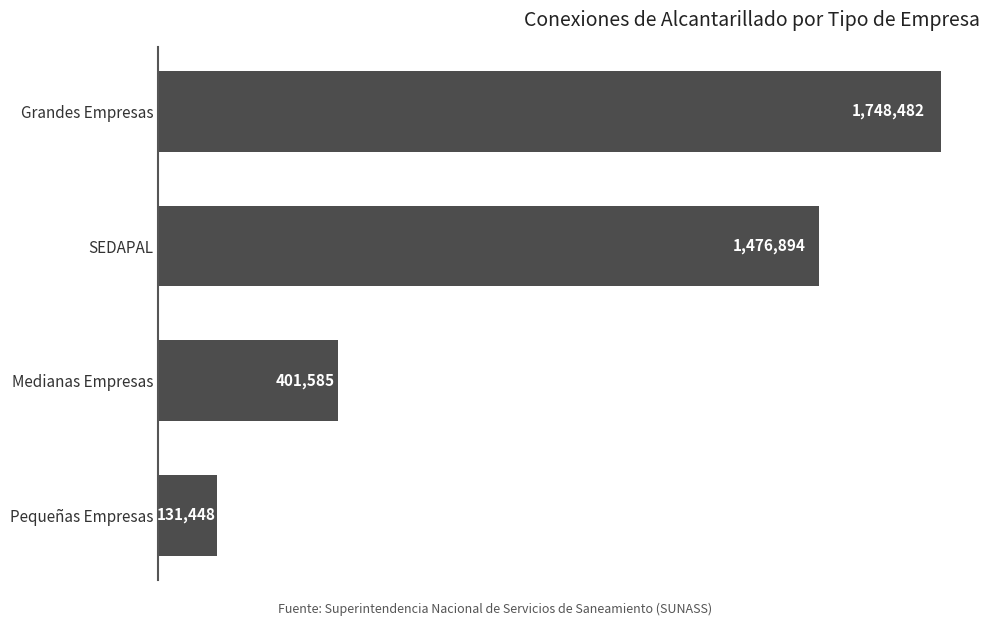

What is the change in value from Pequeñas Empresas to Grandes Empresas?

+1617034